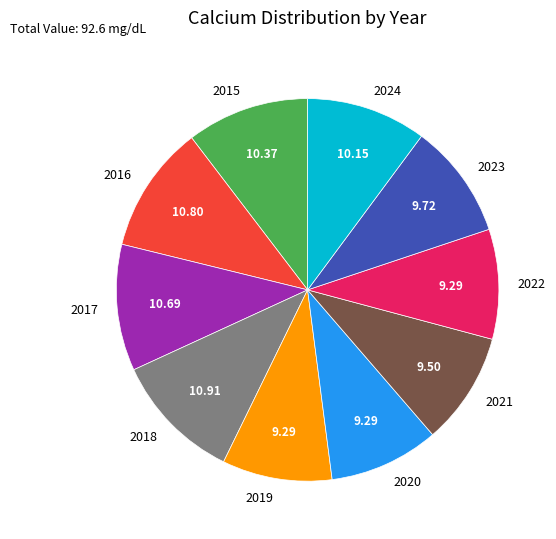

Does 2024 account for over 50% of the chart?

No